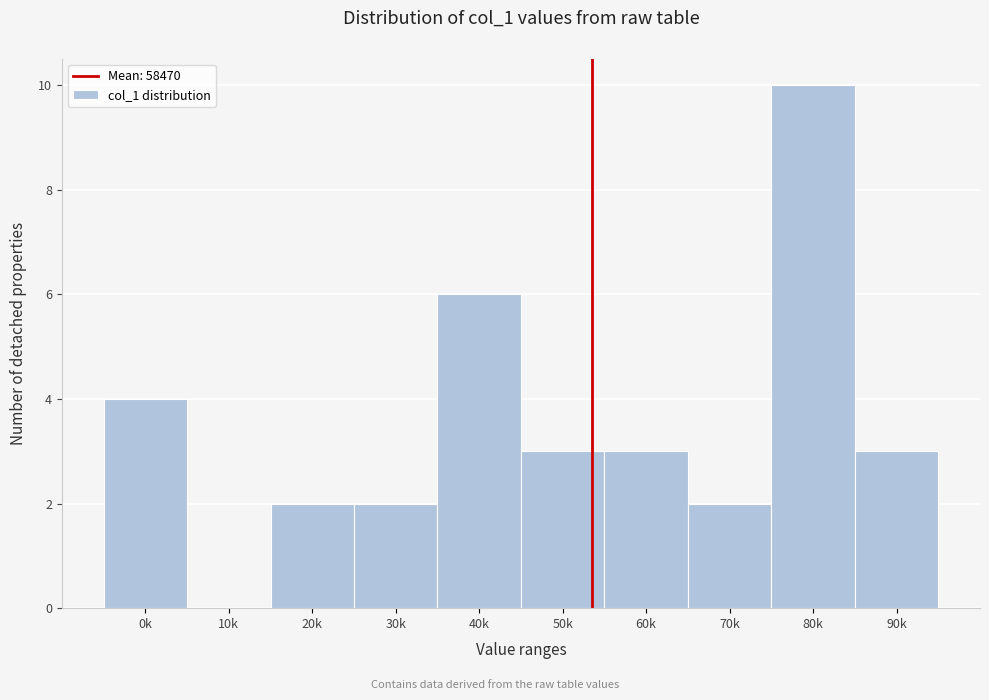

Reading right to left, extract all data points from this chart.

90k=3	80k=10	70k=2	60k=3	50k=3	40k=6	30k=2	20k=2	10k=0	0k=4